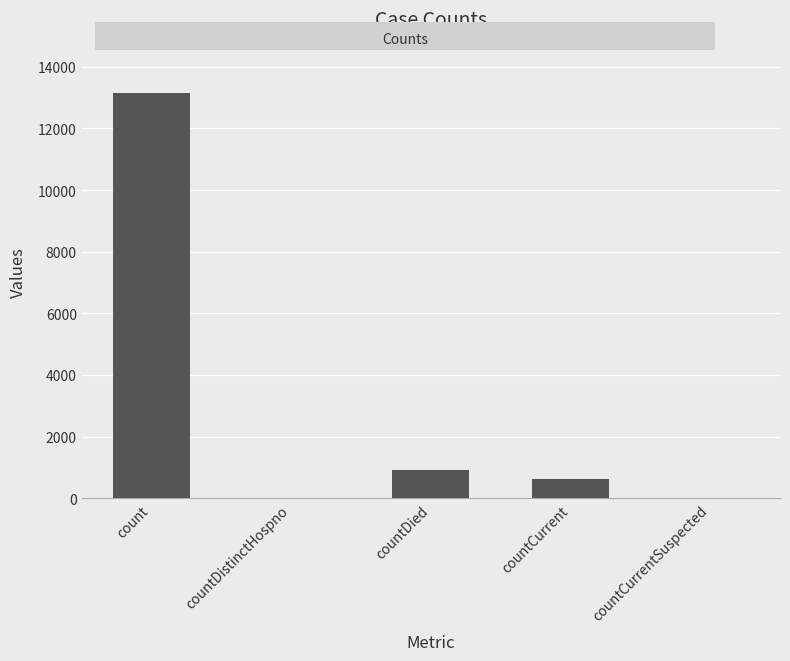

At which category does the chart reach its peak across all series?

count